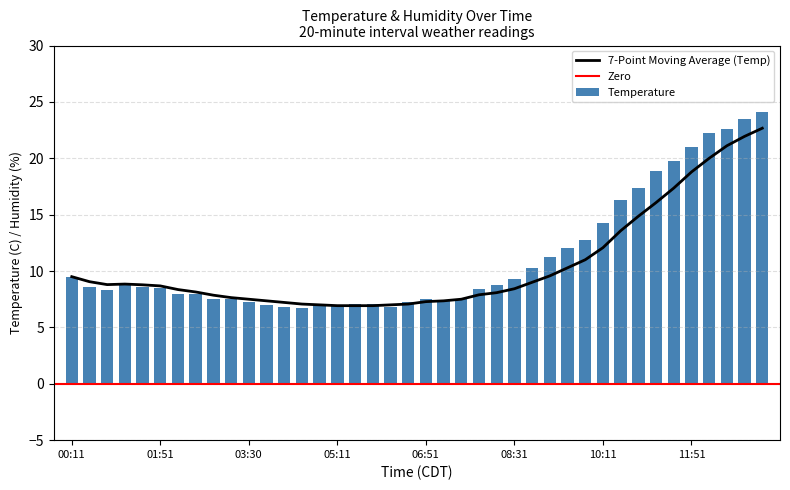

Does the chart contain any negative values?

No